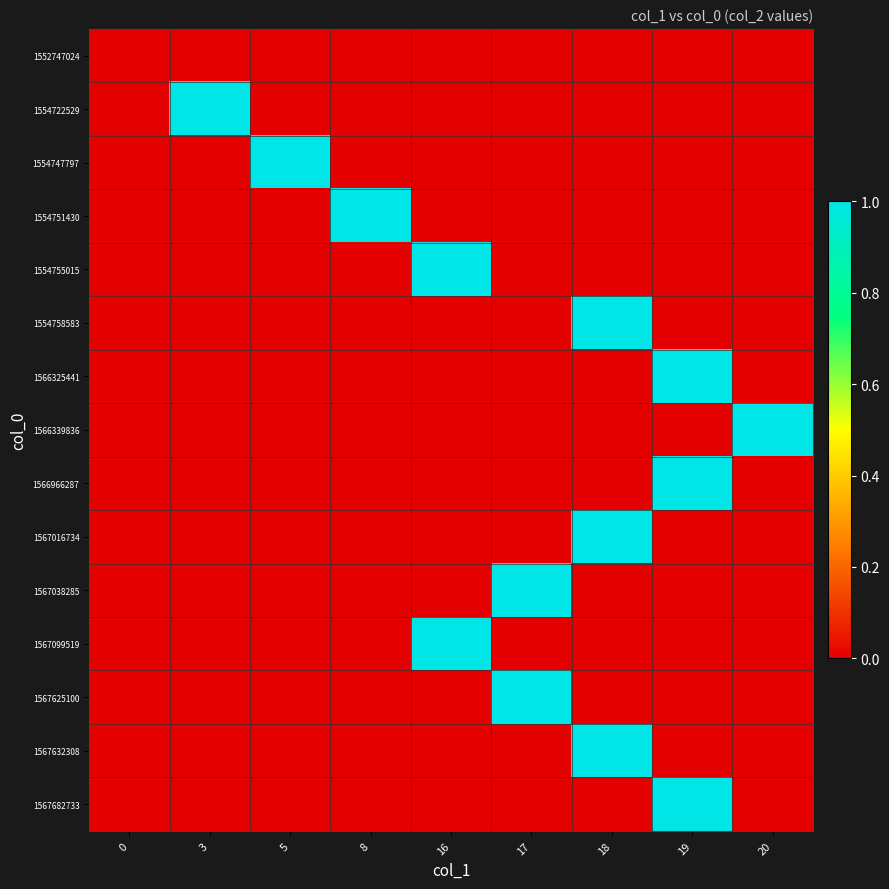

Between 17 and 0, which is larger?

17